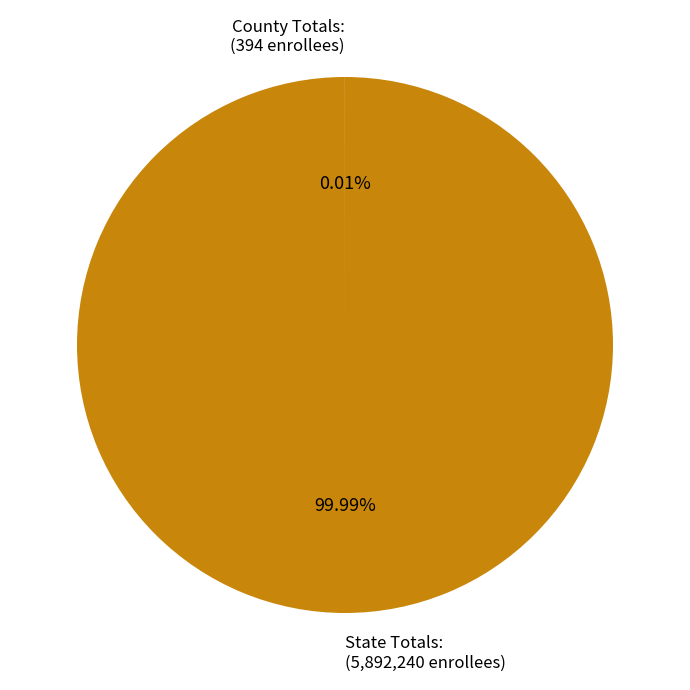

What is the majority slice?

State Totals: